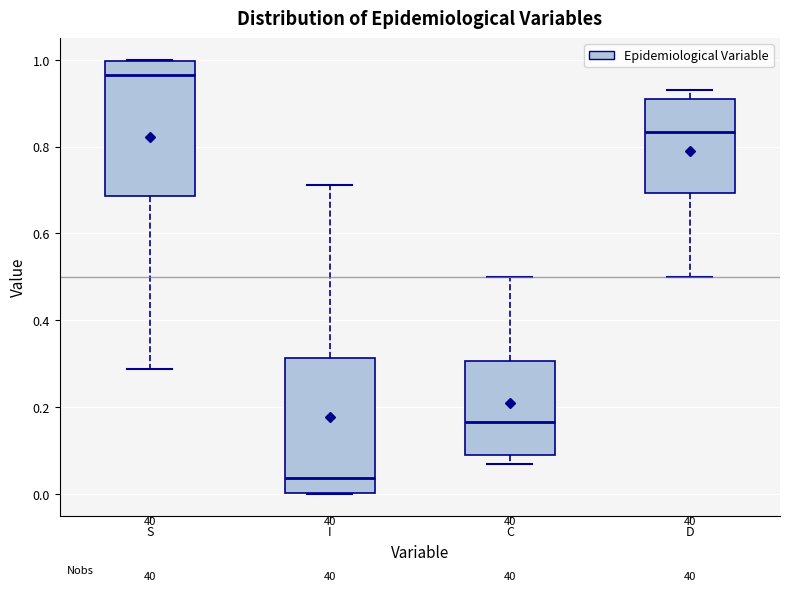

Reading left to right, read every box against the y-axis: the position of its median line, the range the box covers, and the ends of its whiskers. The values are not printed on the chart, so give them approximately, as read against the axis.

S: median 0.96, box 0.68 to 1.00, whiskers 0.28 to 1.00
I: median 0.04, box 0.00 to 0.32, whiskers 0.00 to 0.72
C: median 0.16, box 0.10 to 0.30, whiskers 0.06 to 0.50
D: median 0.84, box 0.70 to 0.90, whiskers 0.50 to 0.94